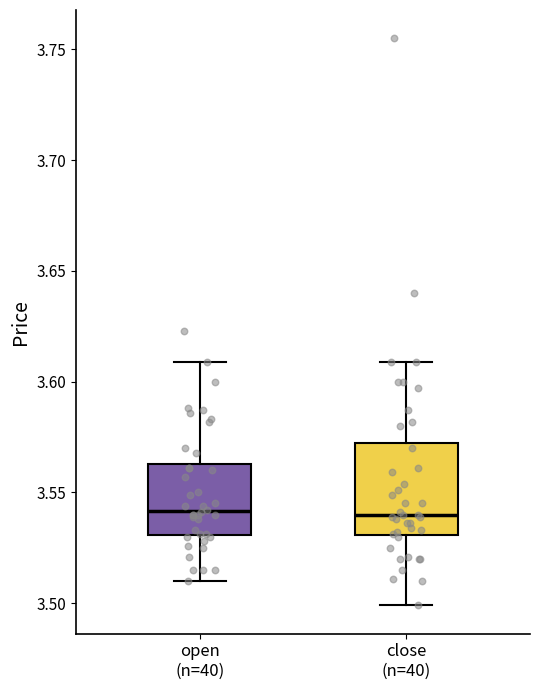

Which box is the tallest, from its lower edge to its upper edge?

close (n=40)